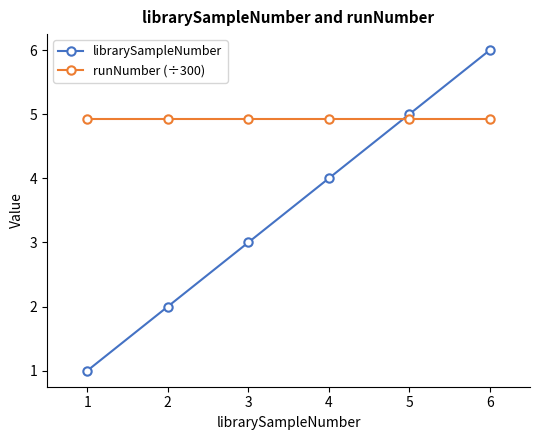

Read the runNumber (÷300) value at 2.

4.9